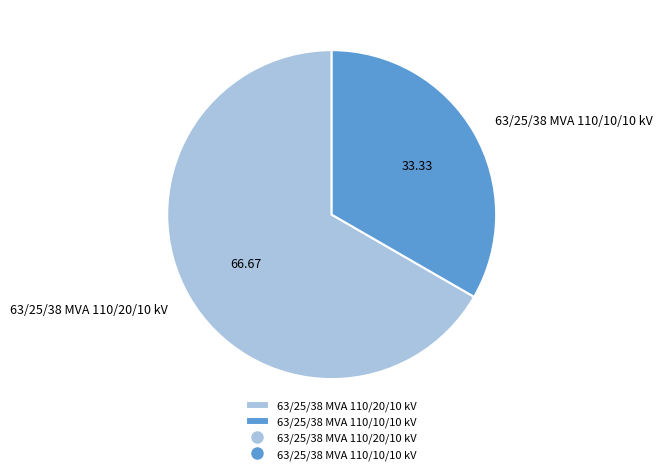

Rank the categories by value from lowest to highest.

63/25/38 MVA 110/10/10 kV, 63/25/38 MVA 110/20/10 kV